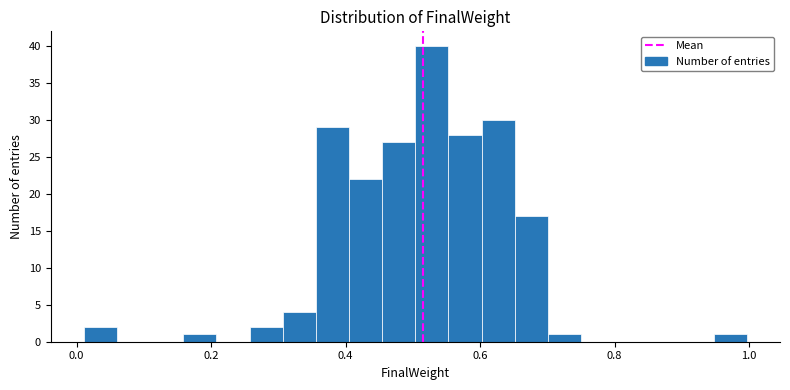

Read against the x-axis, roughly where is the centre of the tallest bar?

0.52